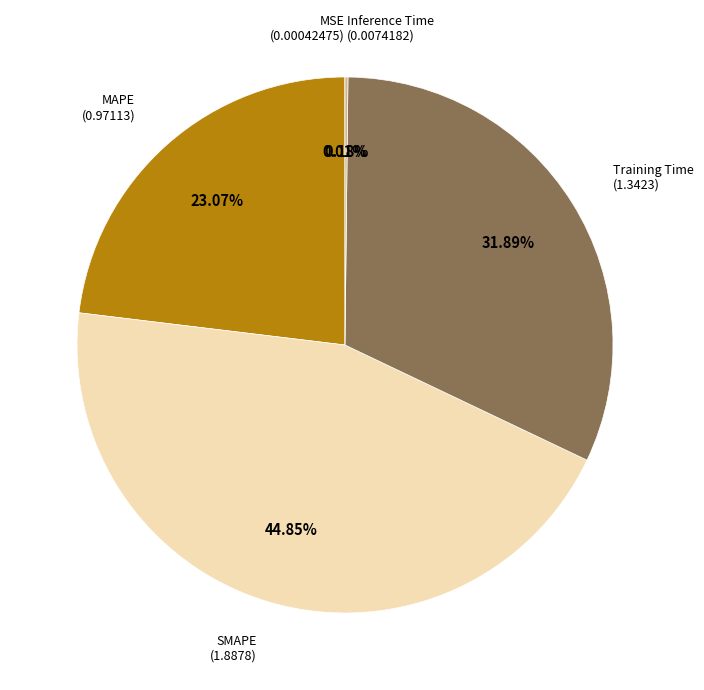

Does any single category account for the majority?

No